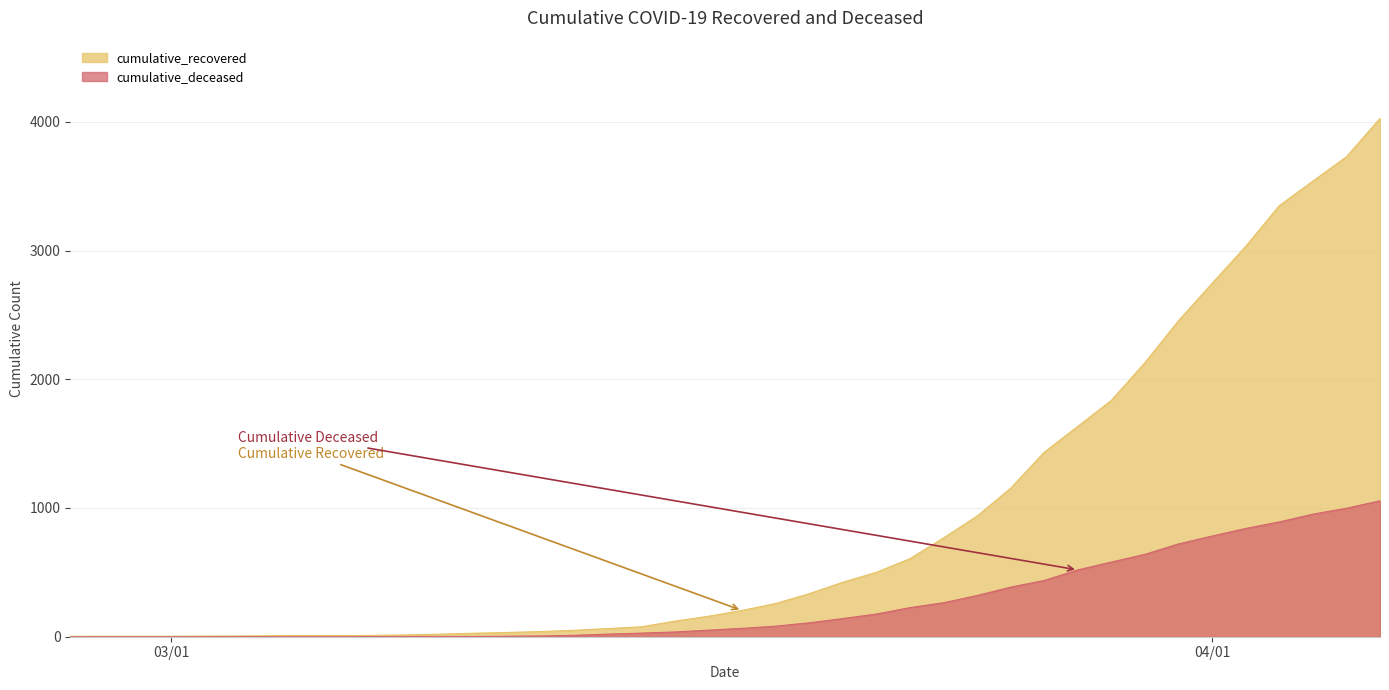

Rank the series by their maximum value, from highest to lowest.

cumulative_recovered, cumulative_deceased